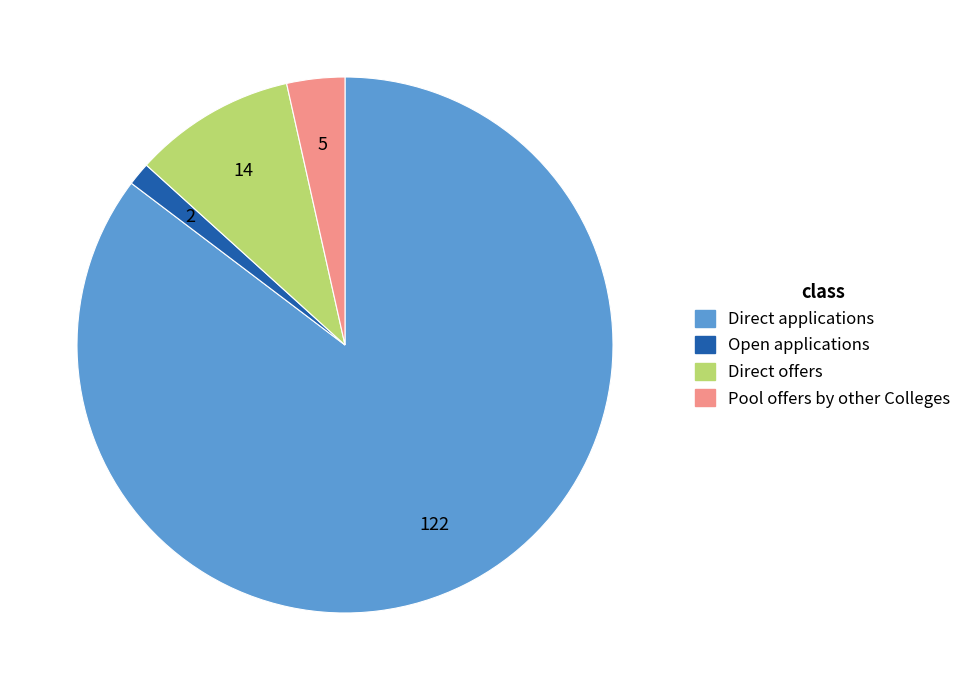

Rank the categories by value from highest to lowest.

Direct applications, Direct offers, Pool offers by other Colleges, Open applications